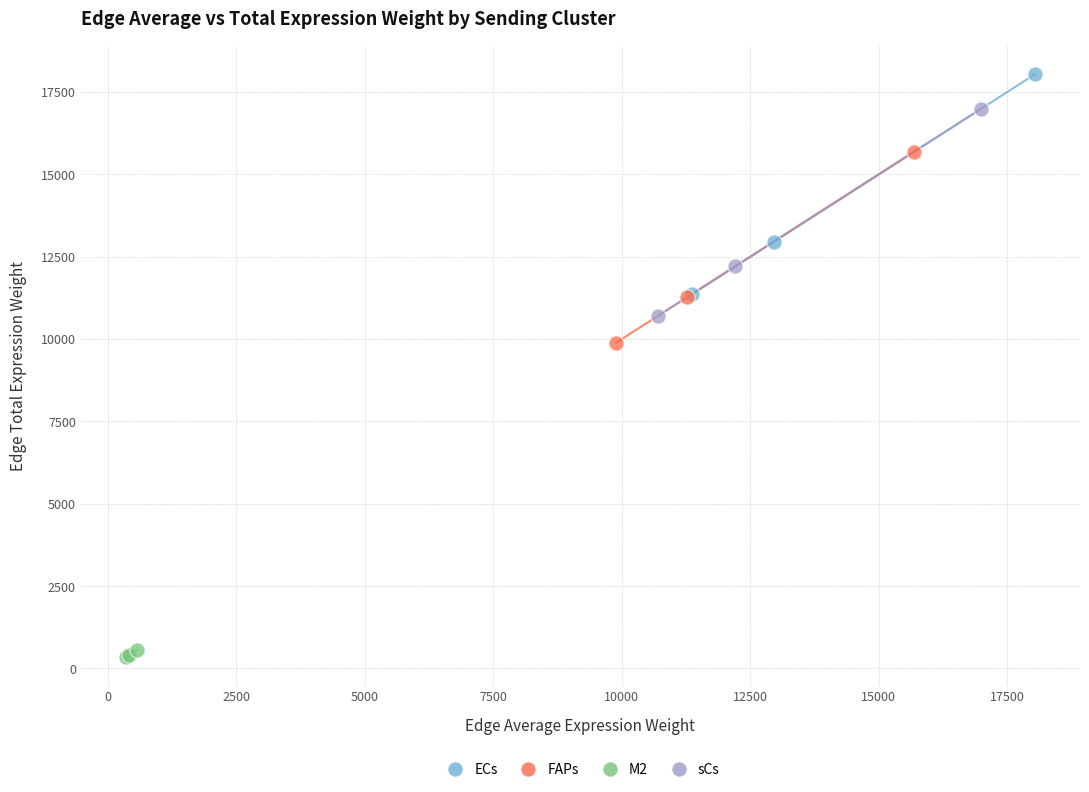

Which series has the widest spread of Y values?

ECs